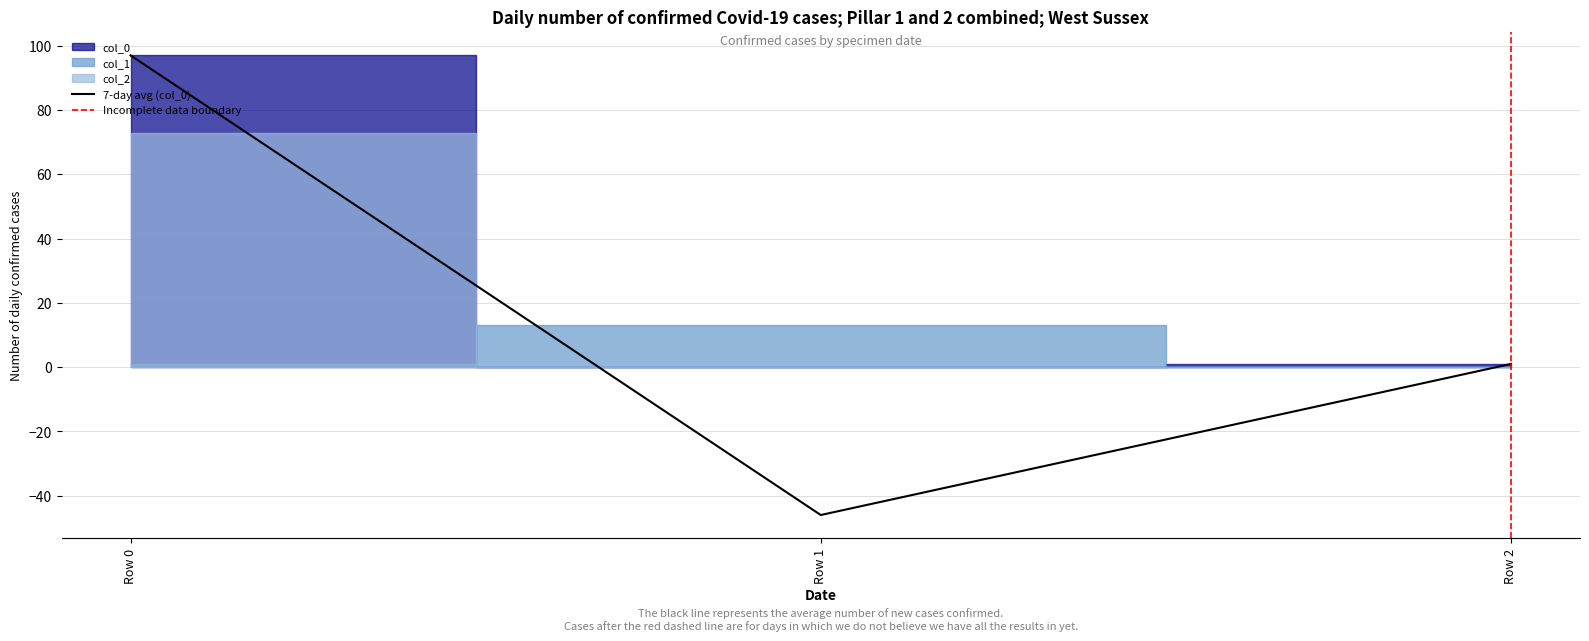

At how many categories does at least one series exceed 84?

1